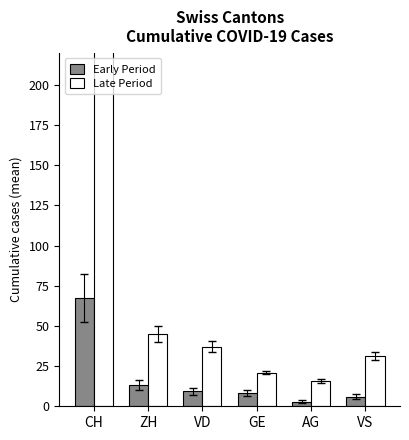

What is the label of the 3rd bar from the right?

GE